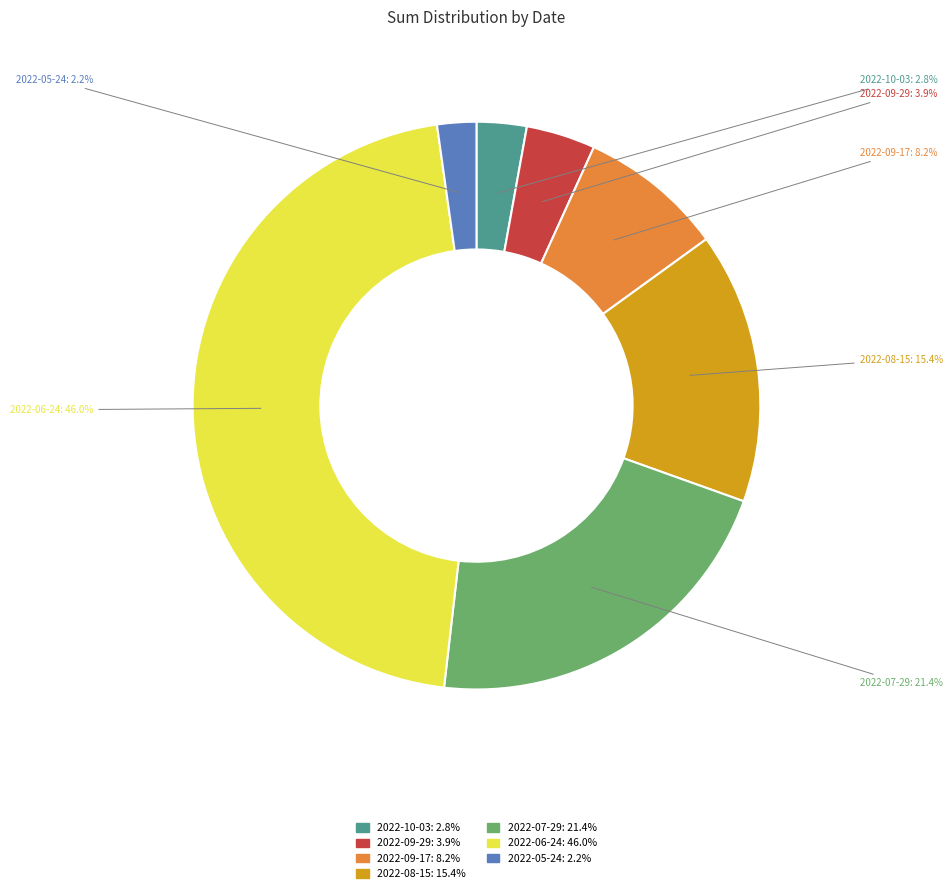

What portion of the pie excludes 2022-08-15?

84.6%